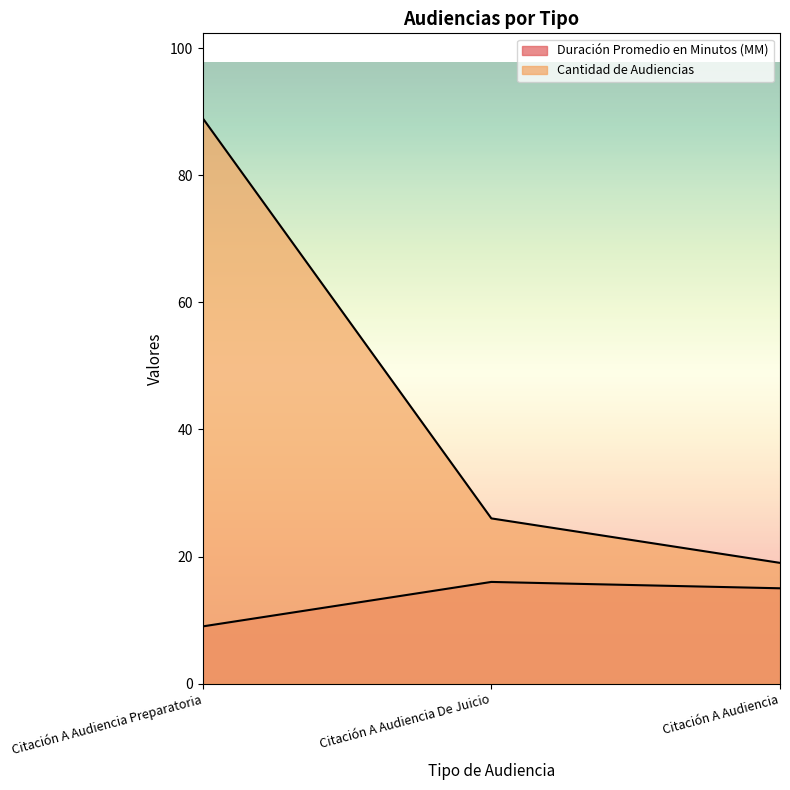

What is the value of the Duración Promedio en Minutos (MM) point at the 3rd from the left?

15